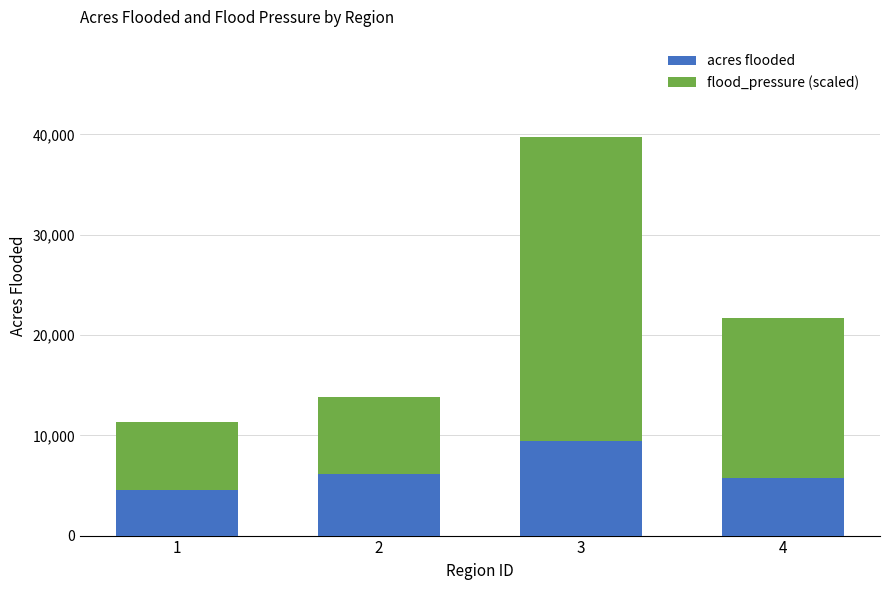

What is the difference between the maximum and minimum values in the acres flooded series?

4850.0